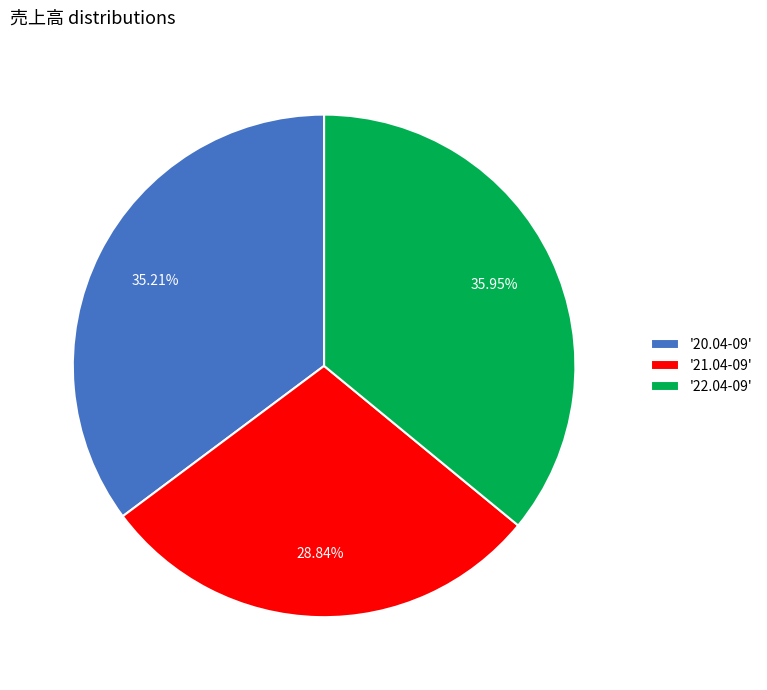

Approximately how many times larger is the value at '20.04-09' compared to '21.04-09'?

1.2